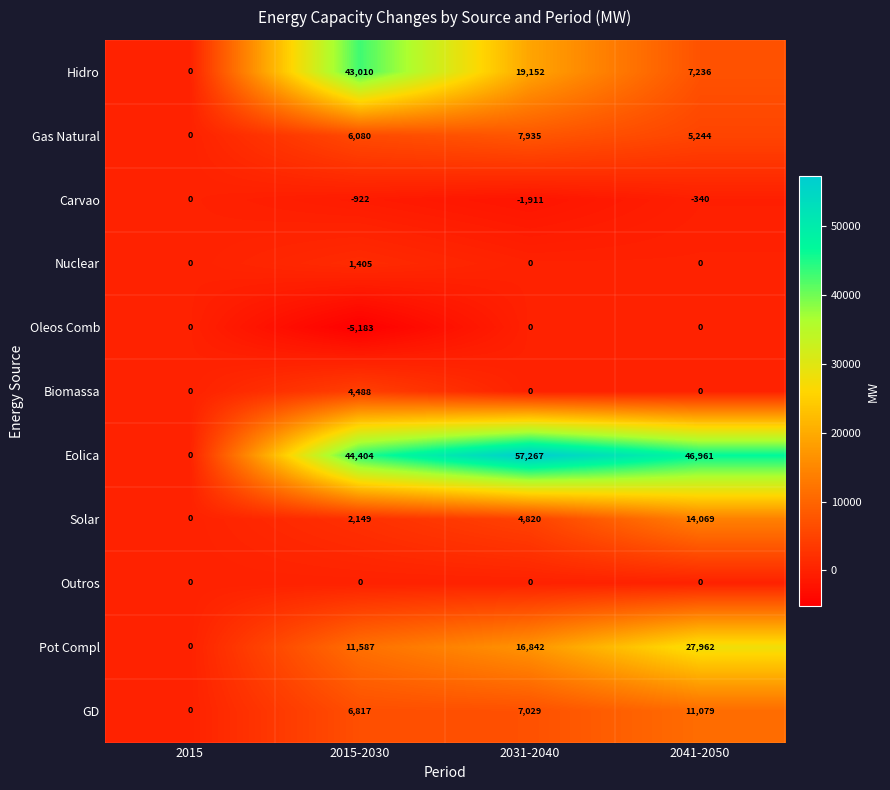

At which category is the sum across all series the highest?

2015-2030